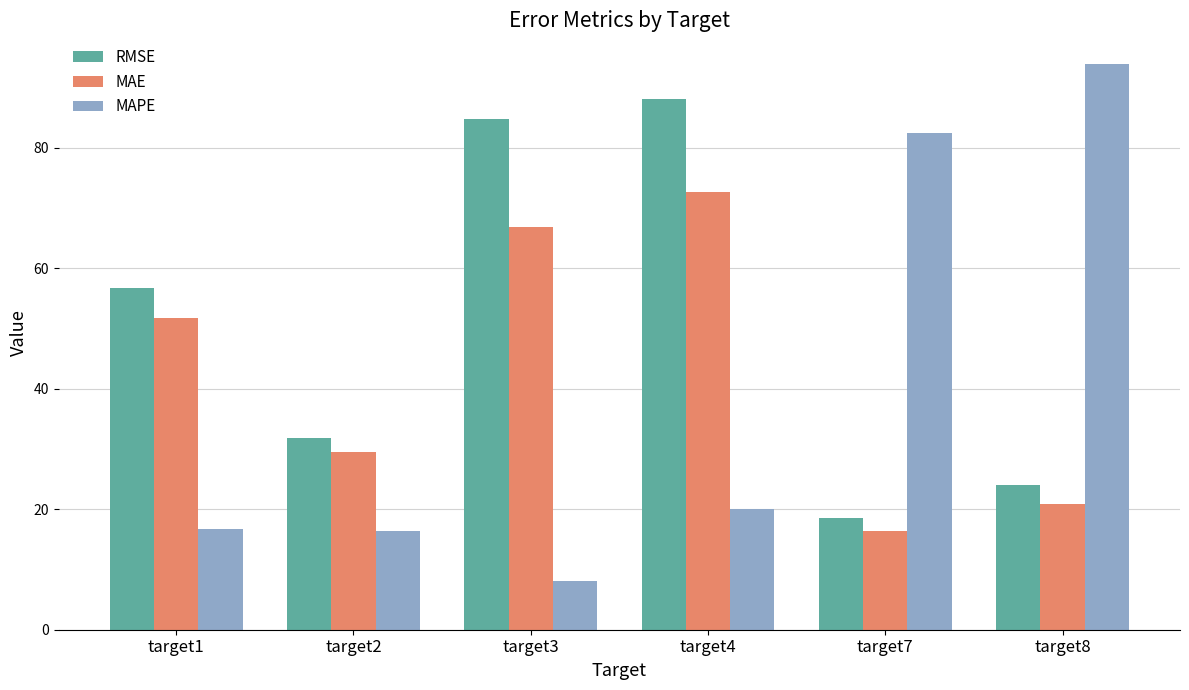

What is the sum of all RMSE values?

303.9